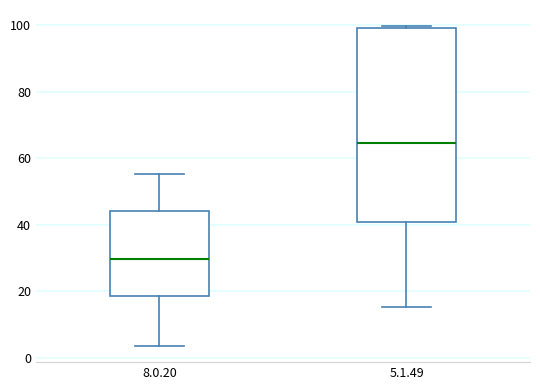

Reading left to right, read every box against the y-axis: the position of its median line, the range the box covers, and the ends of its whiskers. The values are not printed on the chart, so give them approximately, as read against the axis.

8.0.20: median 30, box 18 to 44, whiskers 4 to 56
5.1.49: median 64, box 40 to 100, whiskers 16 to 100 (just above the box's upper edge)